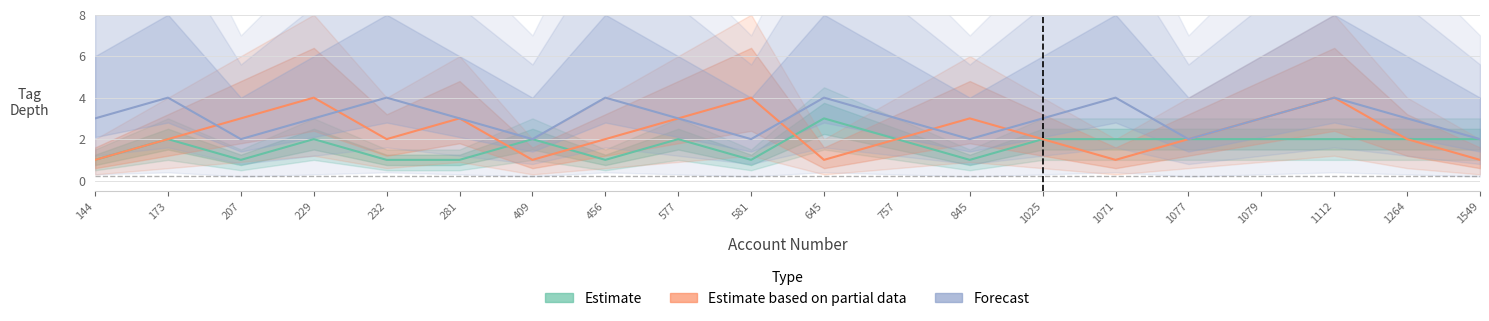

What is the difference between the highest and lowest values at 577?

1